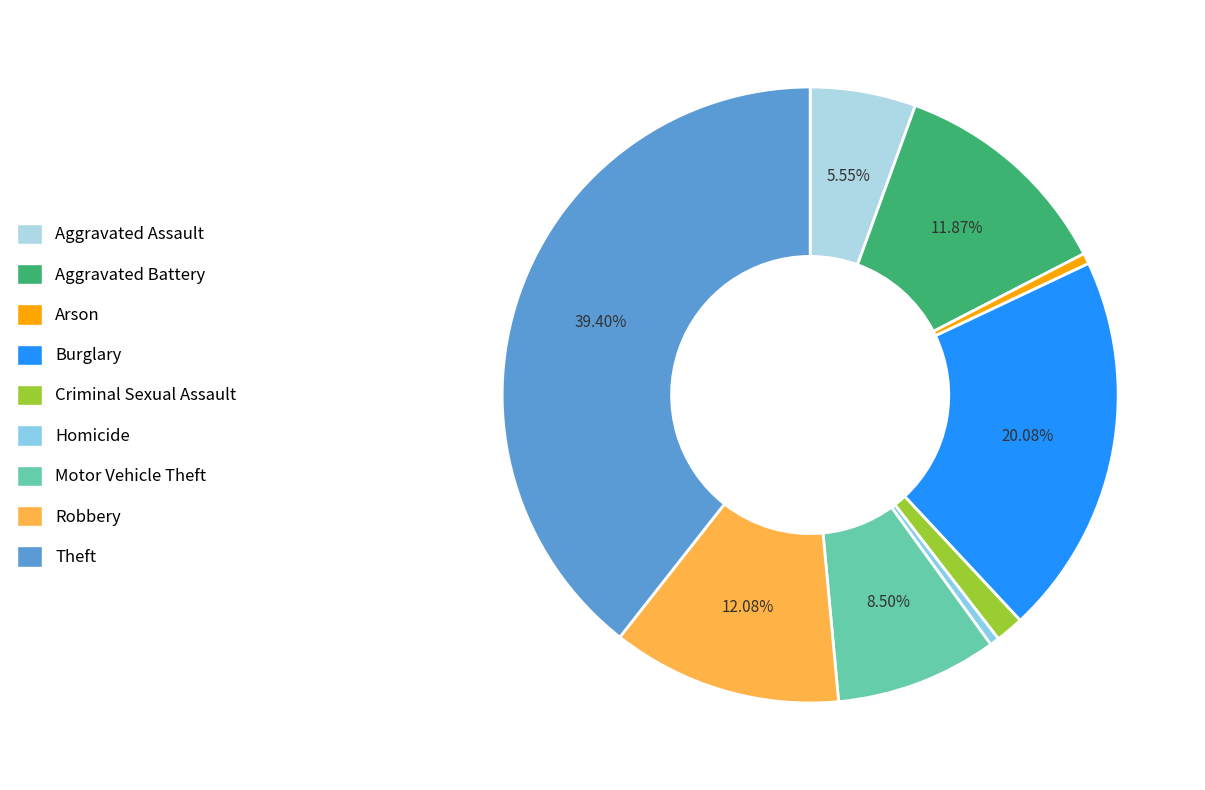

To the nearest percent, what is the combined percentage of Criminal Sexual Assault and Robbery?

14%